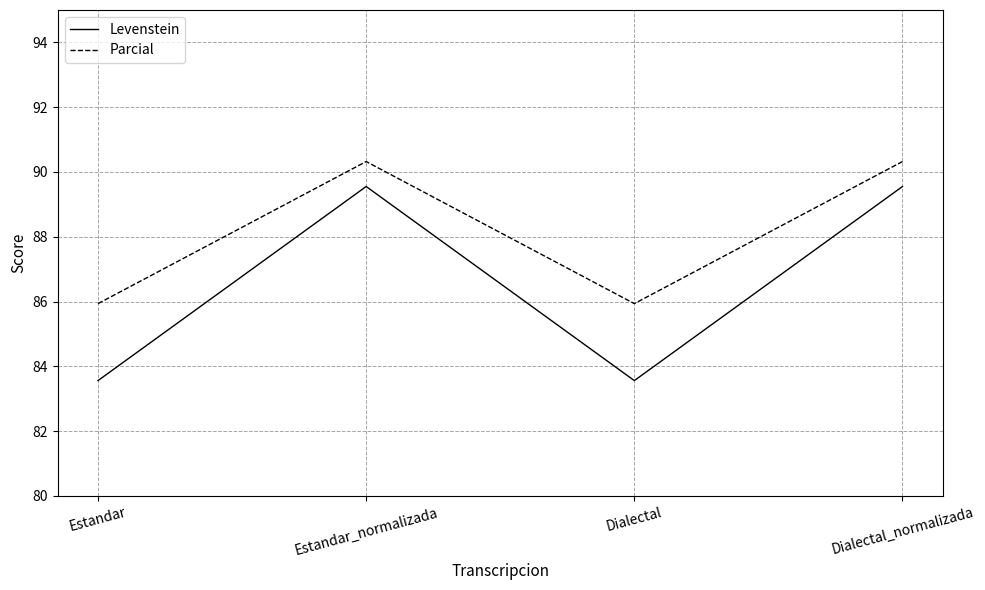

At which label does Parcial first exceed 90?

Estandar_normalizada